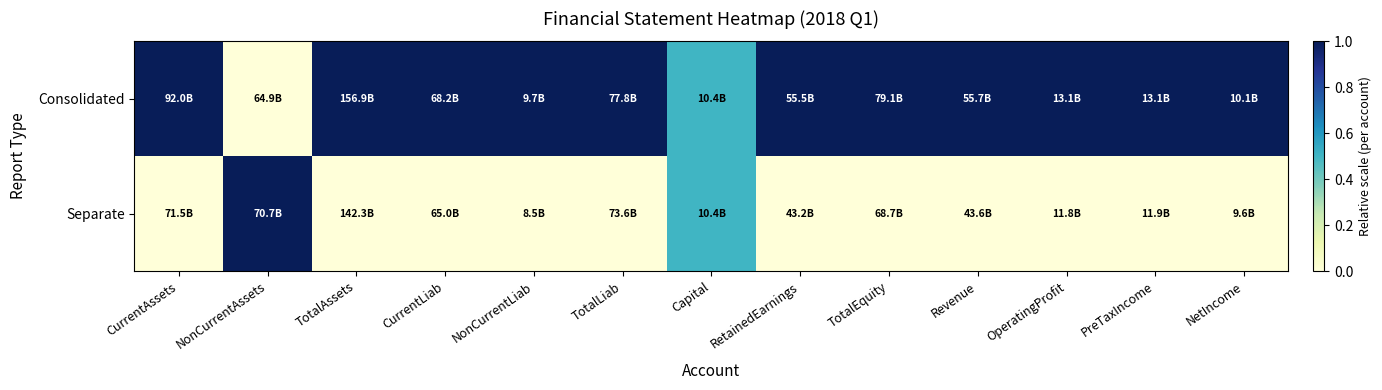

Between TotalAssets and CurrentLiab, which is larger?

TotalAssets